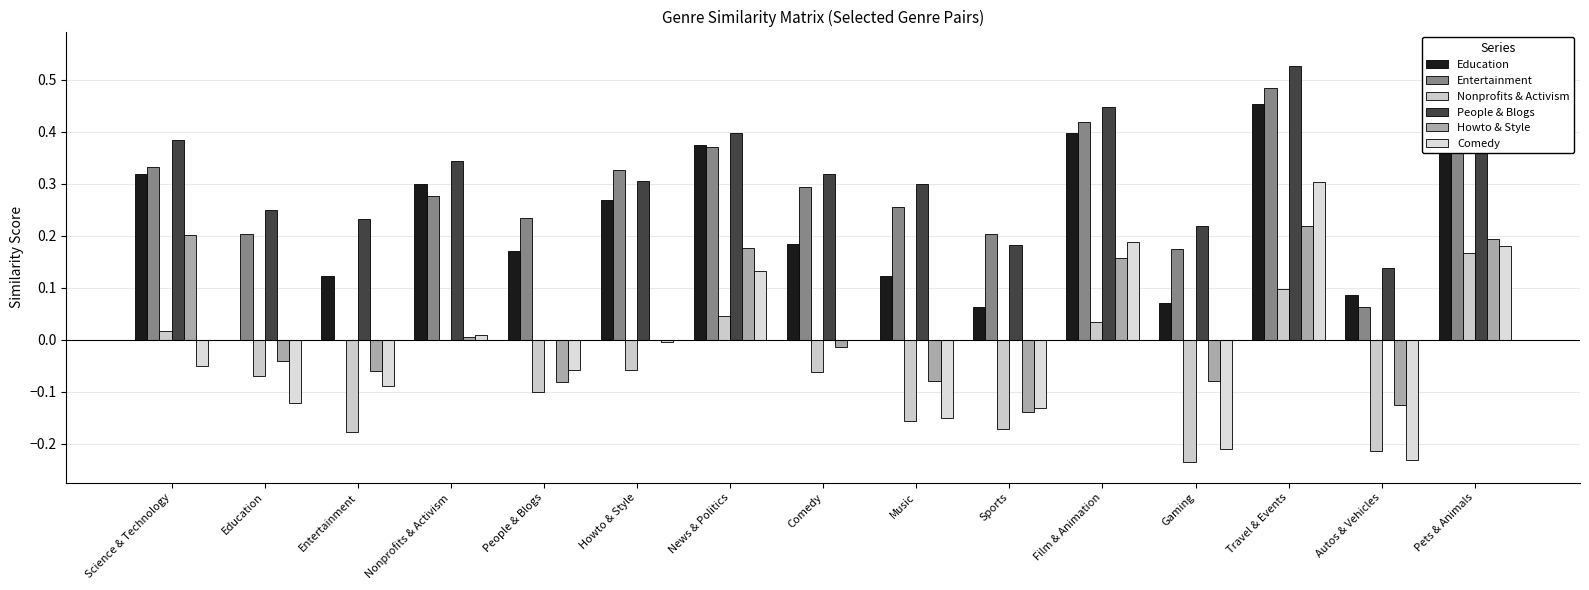

At which label is Entertainment closest to 0?

Entertainment